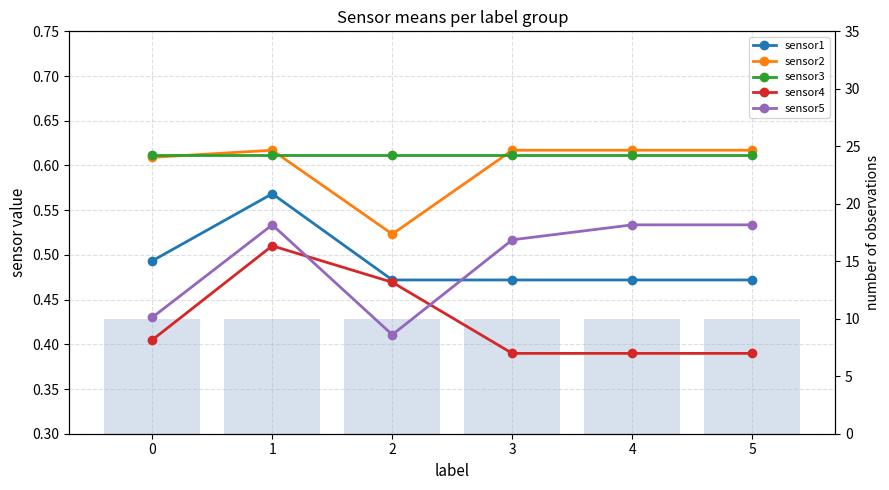

Which category has the highest value in the sensor1 series?

1